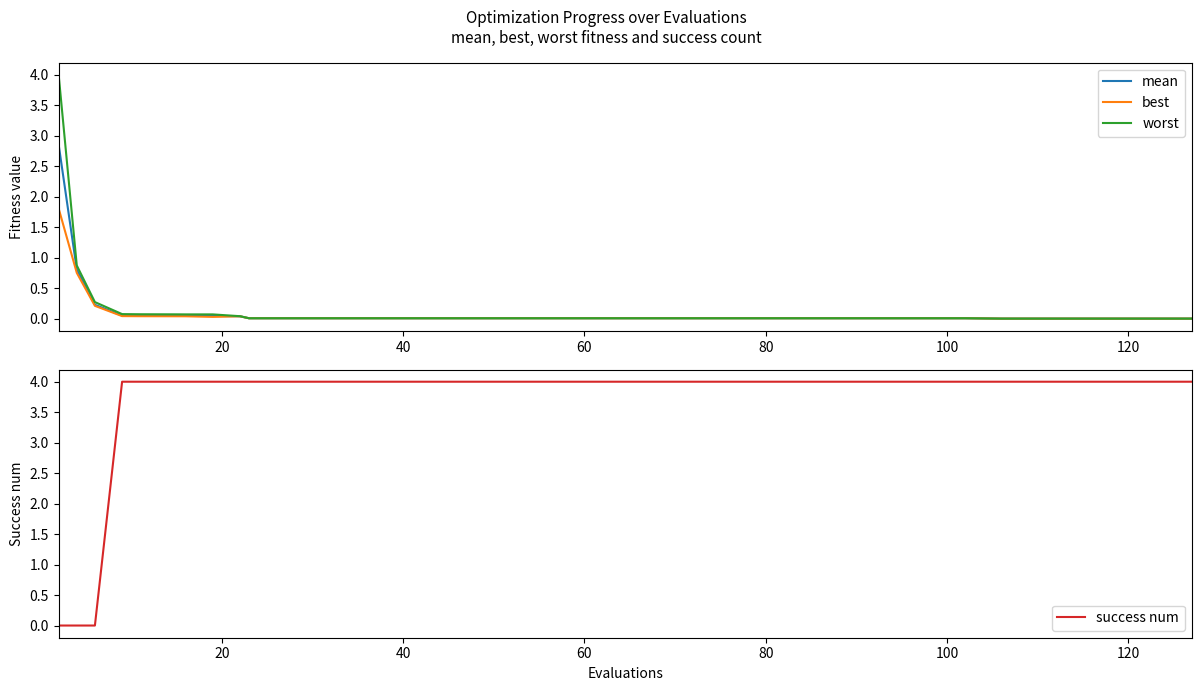

Is this an area chart (filled region under the line)?

No